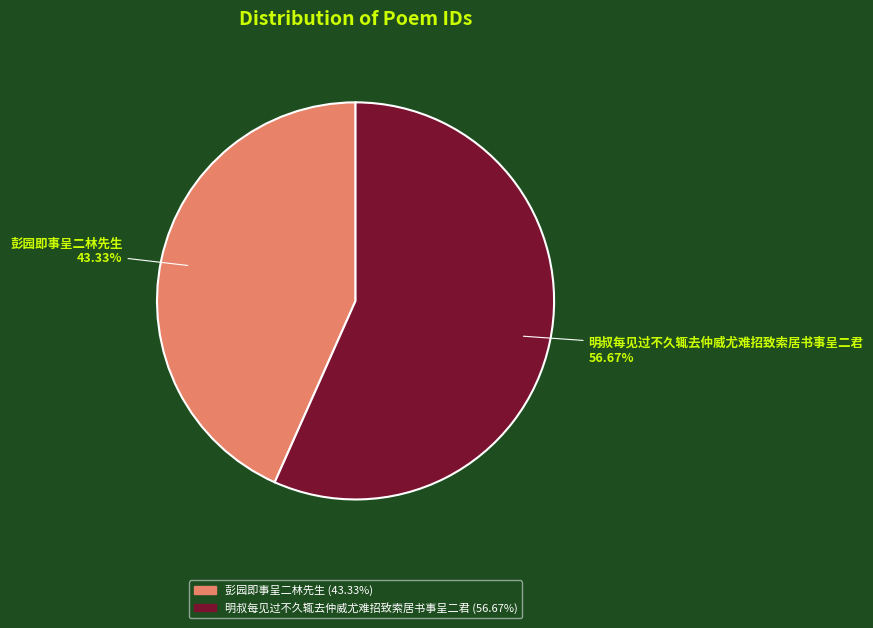

Rank the categories by value from lowest to highest.

彭园即事呈二林先生, 明叔每见过不久辄去仲威尤难招致索居书事呈二君